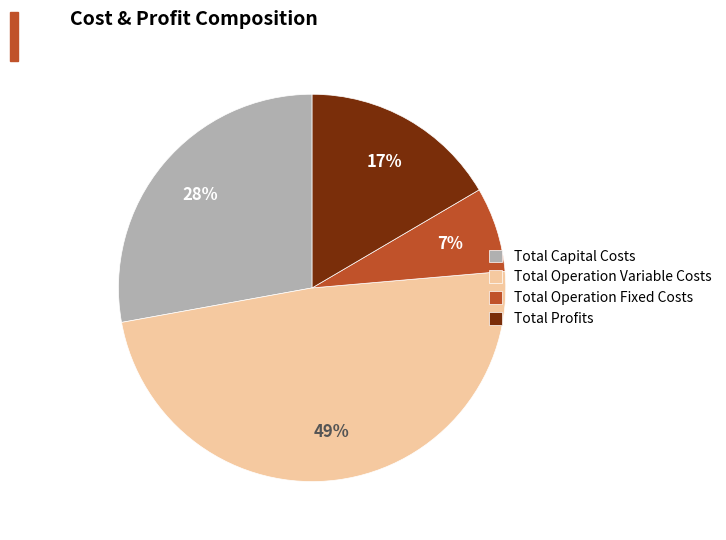

Is Total Operation Variable Costs the majority of the pie?

No